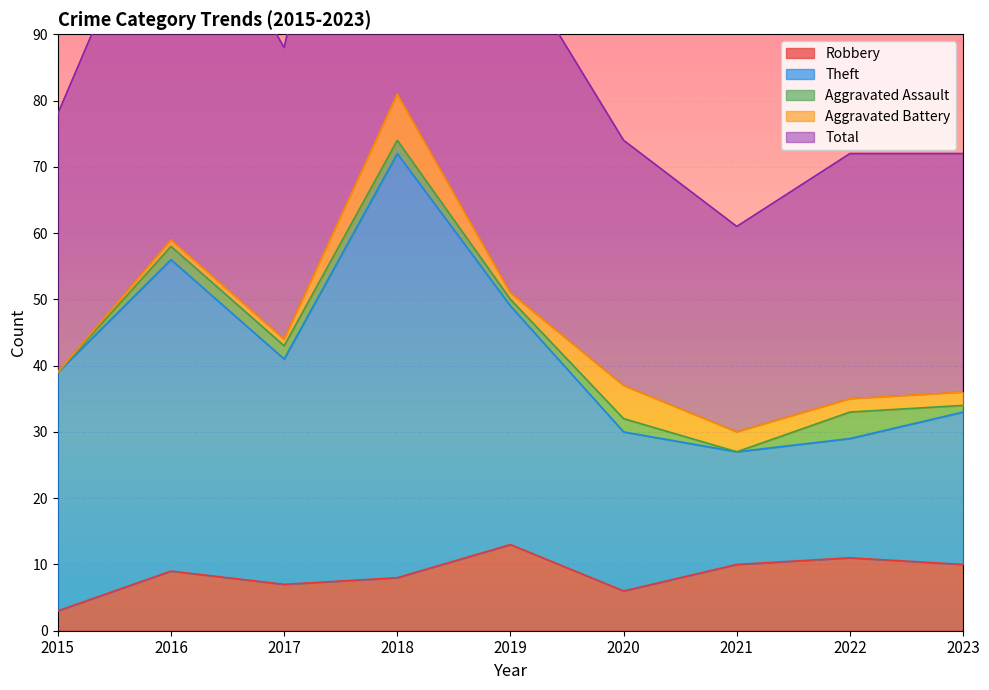

How many values in the Theft series exceed 39?

4